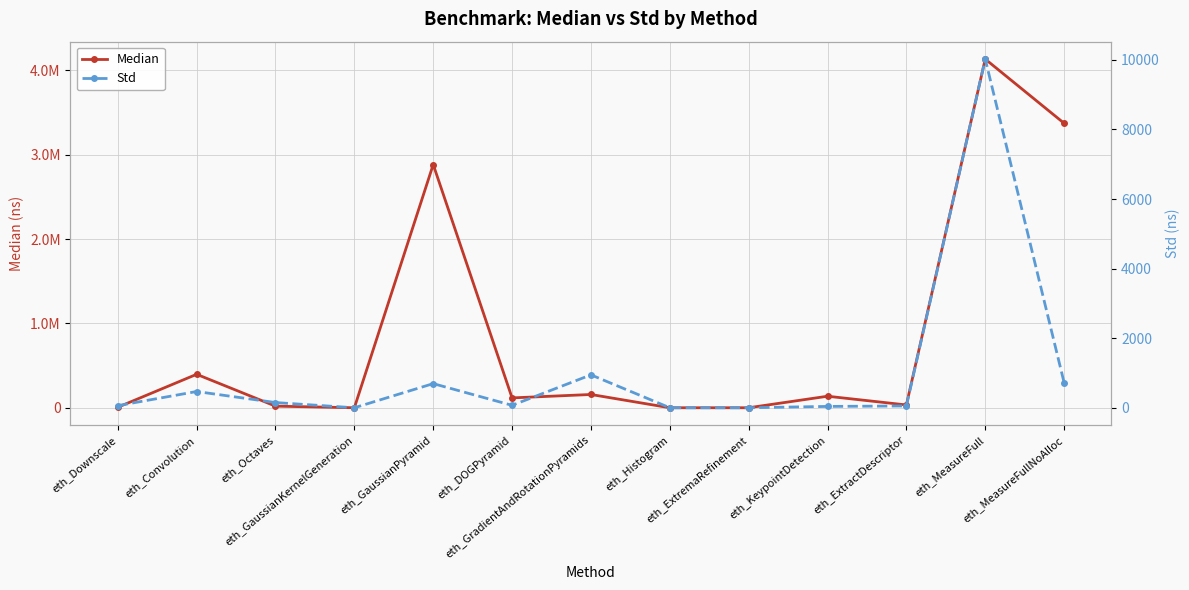

At how many categories does at least one series exceed 2937041?

2